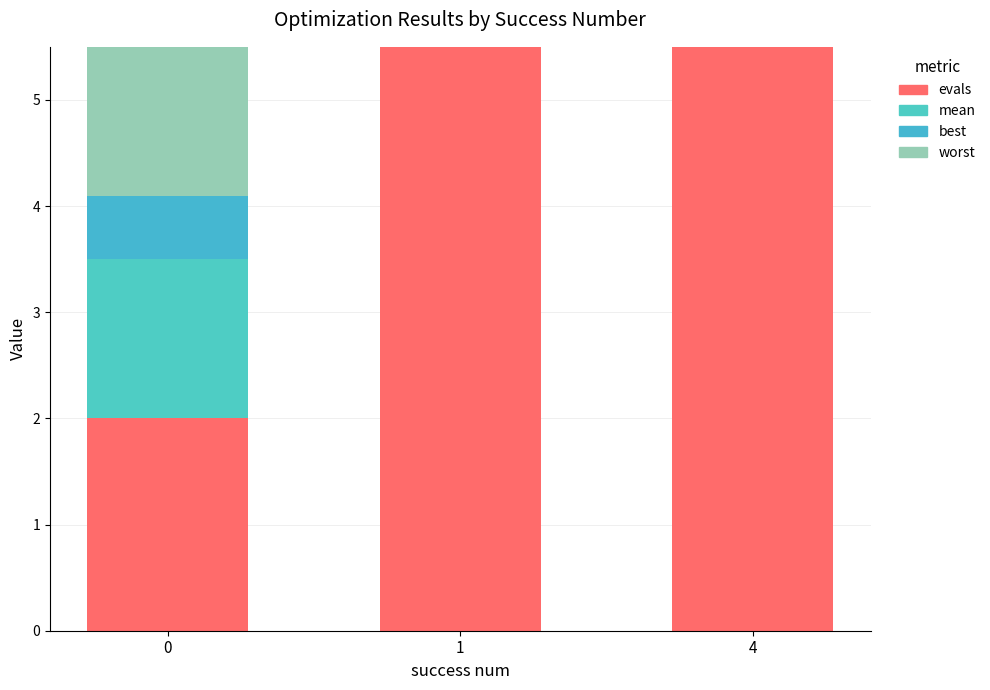

Is it true that evals equals 7.0 at 1?

True